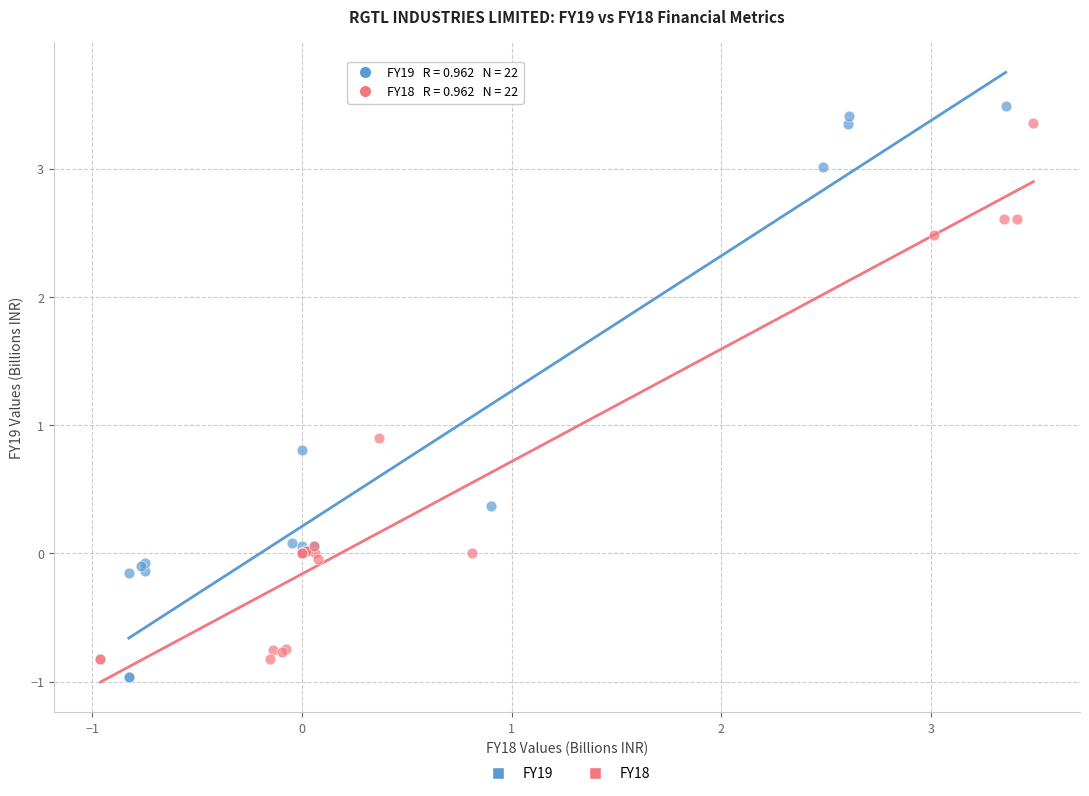

Which series has the largest Y range (max minus min)?

FY19